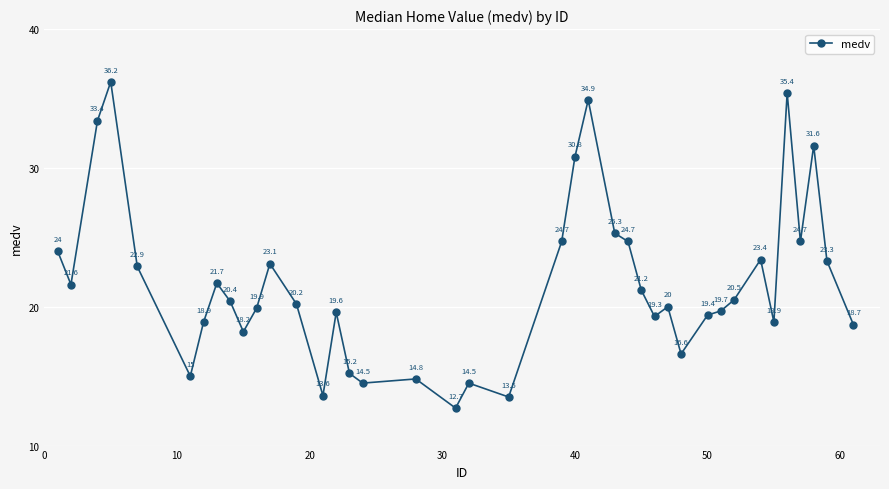

What is the difference between the maximum and minimum values?

23.5